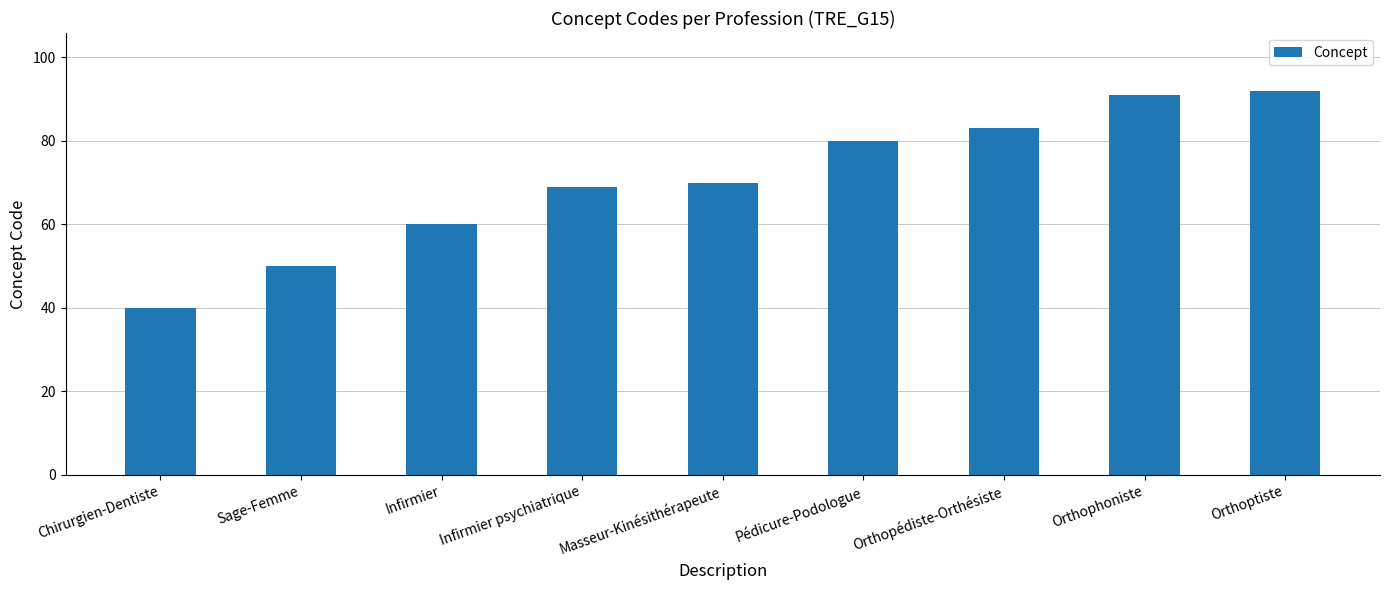

What is the ratio of the value at Pédicure-Podologue to the value at Sage-Femme?

1.6